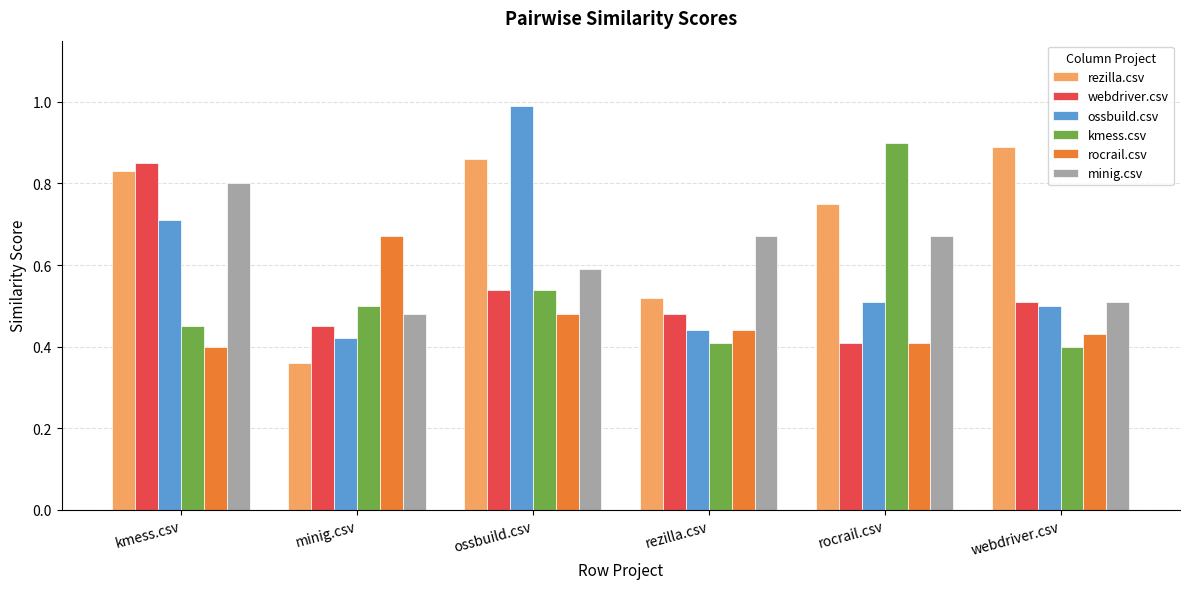

How many bars are there in total?

36